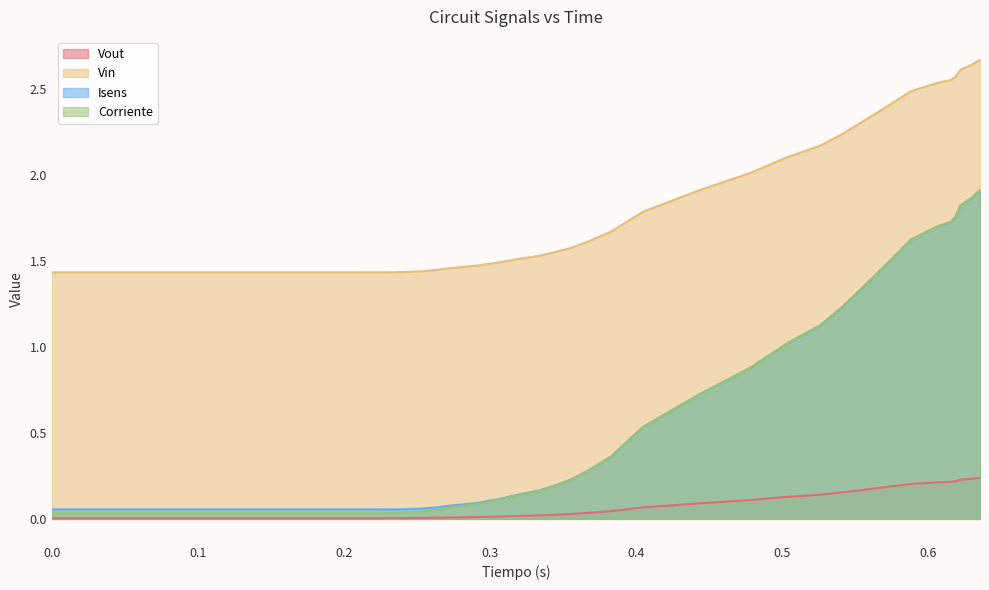

Which series has the largest total across all categories?

Vin